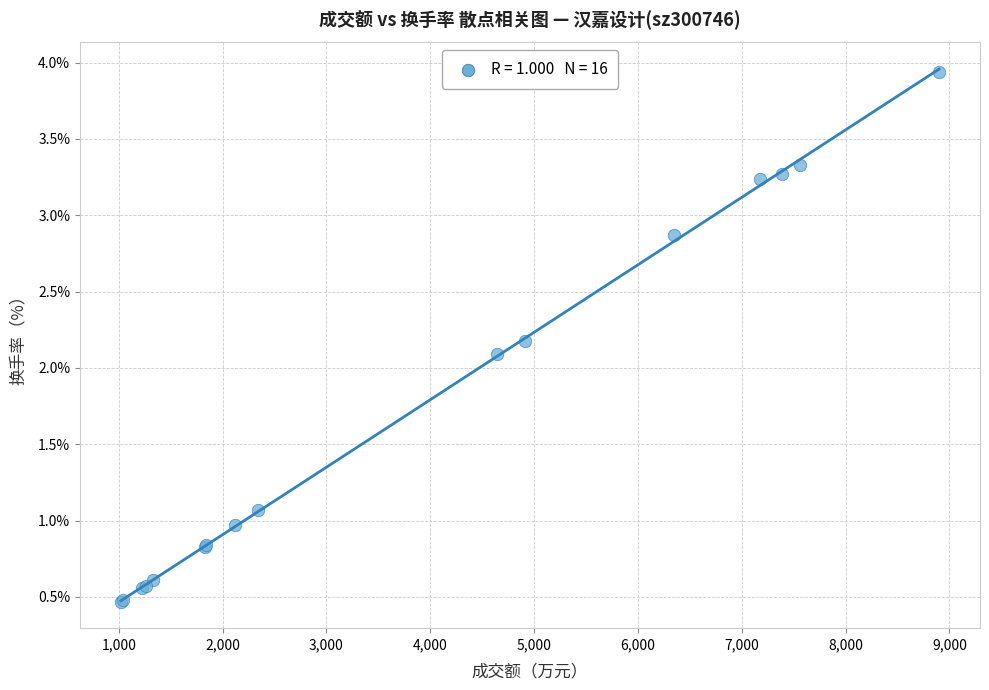

What Y value in the scatter plot is closest to 2?

2.1